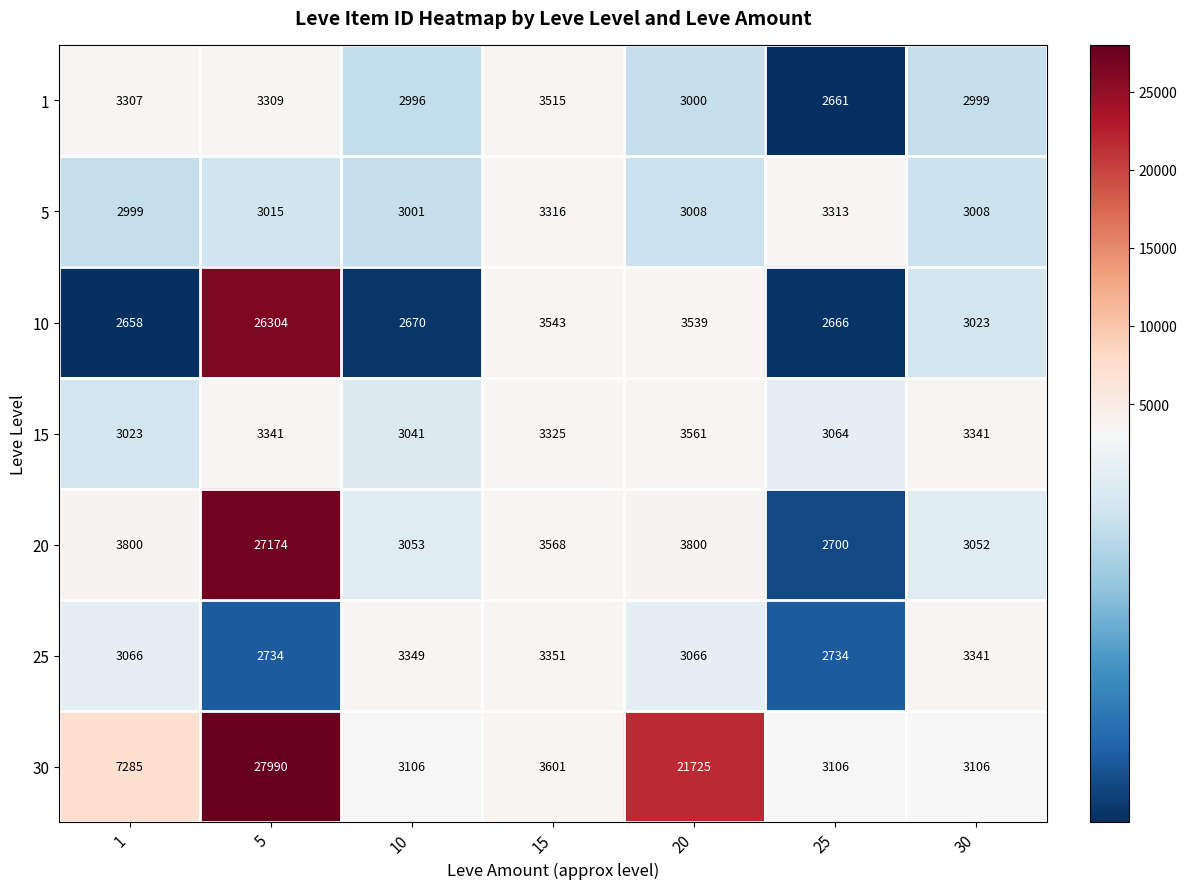

What is the sum of the 30 values at 30 and 25?

6212